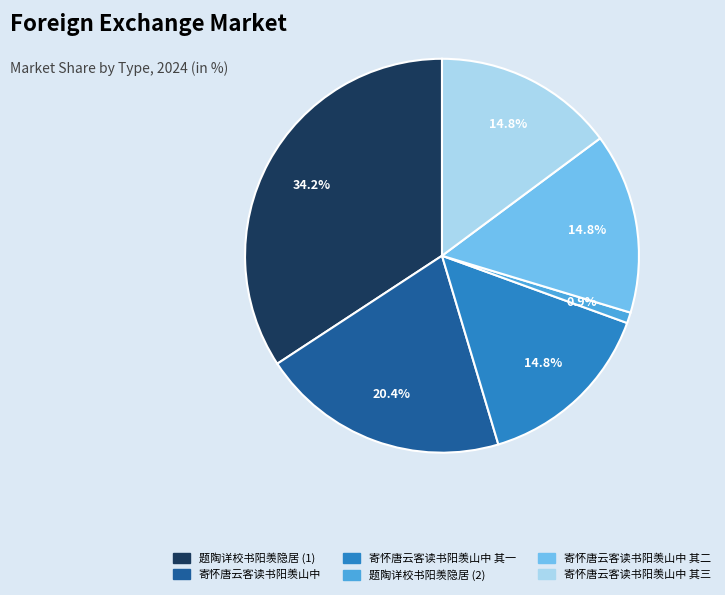

Approximately how many times larger is the value at 寄怀唐云客读书阳羡山中 其一 compared to 题陶详校书阳羡隐居 (1)?

0.4